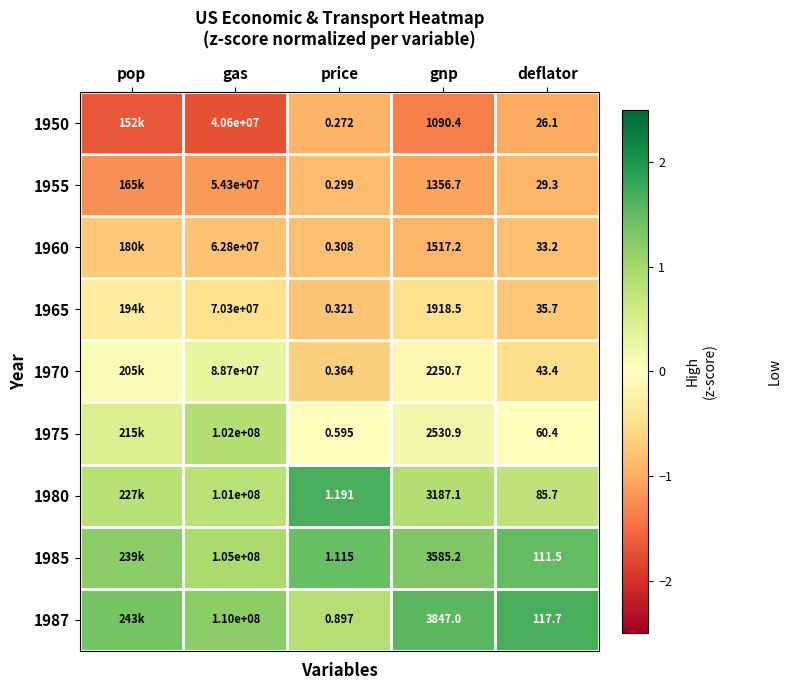

At which category is the sum across all series the highest?

pop